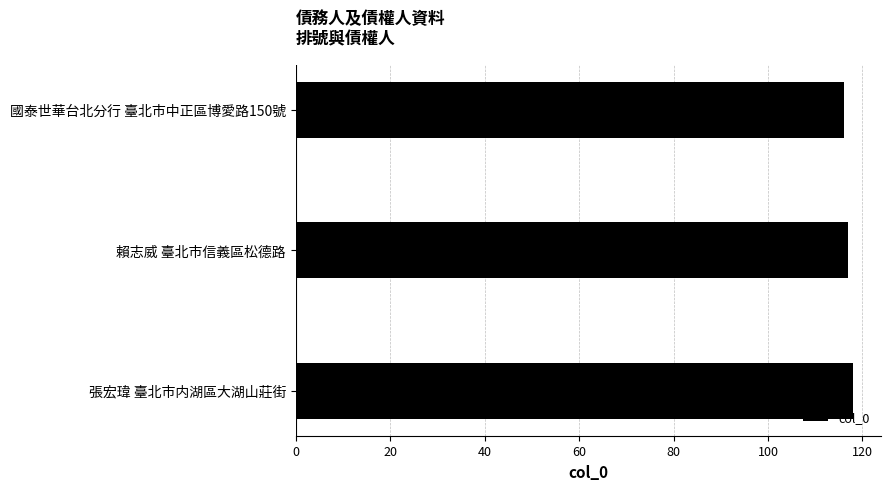

True or false: the data shows 118 at 張宏瑋 臺北市内湖區大湖山莊街.

True